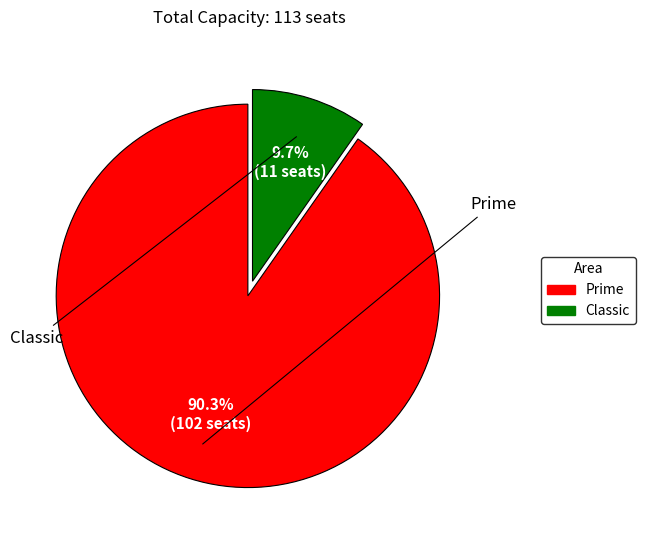

Between Classic and Prime, which is larger?

Prime